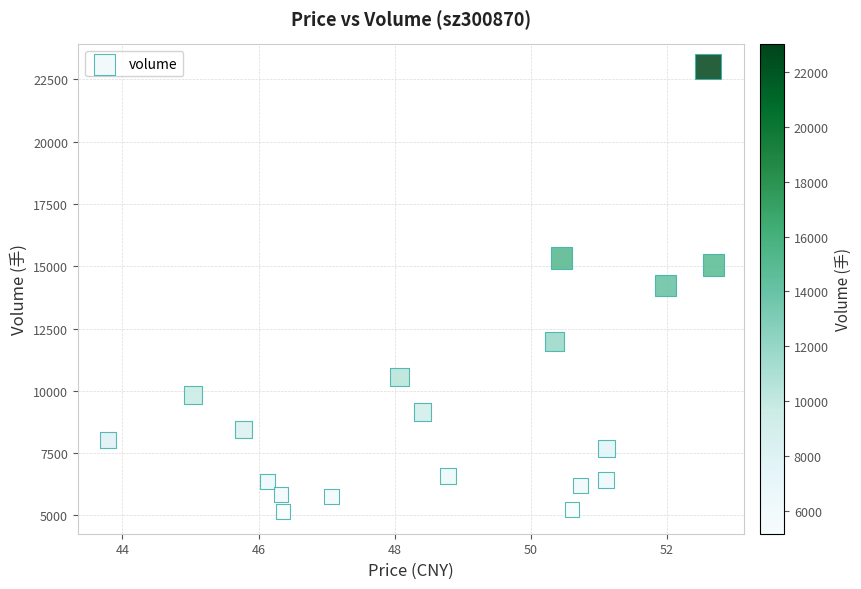

What is the range of Y values (max minus min)?

17859